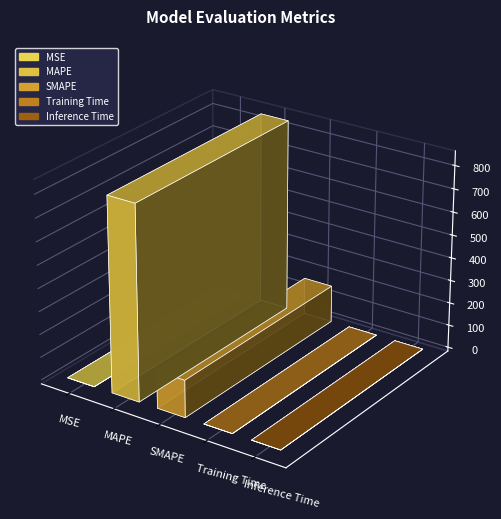

Reading left to right, extract all data points from this chart.

MSE=0.1	MAPE=844.3	SMAPE=161.7	Training Time=0.0	Inference Time=0.0